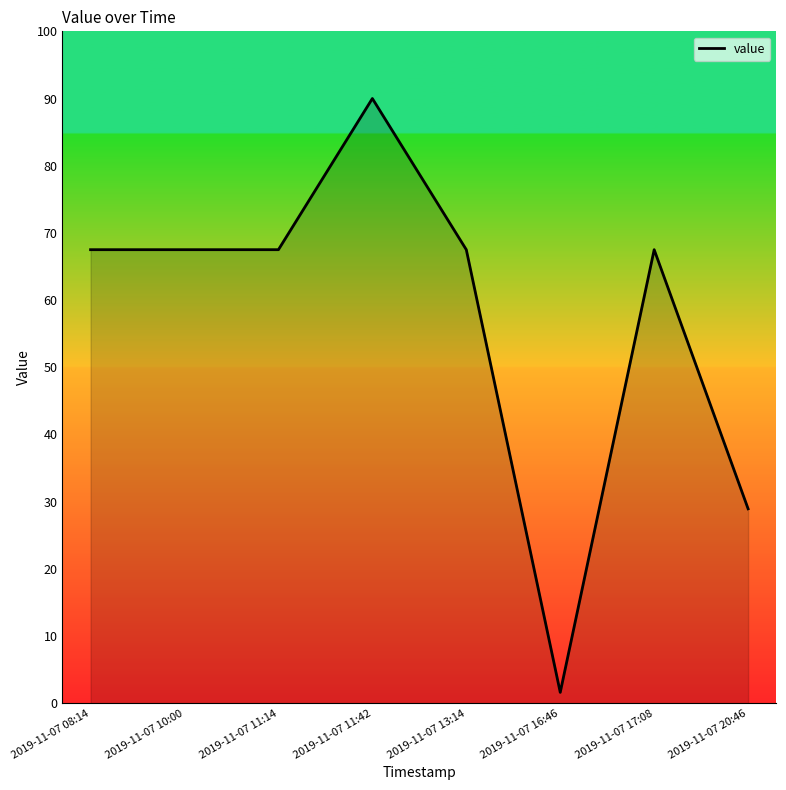

Count the number of data series in this chart.

1